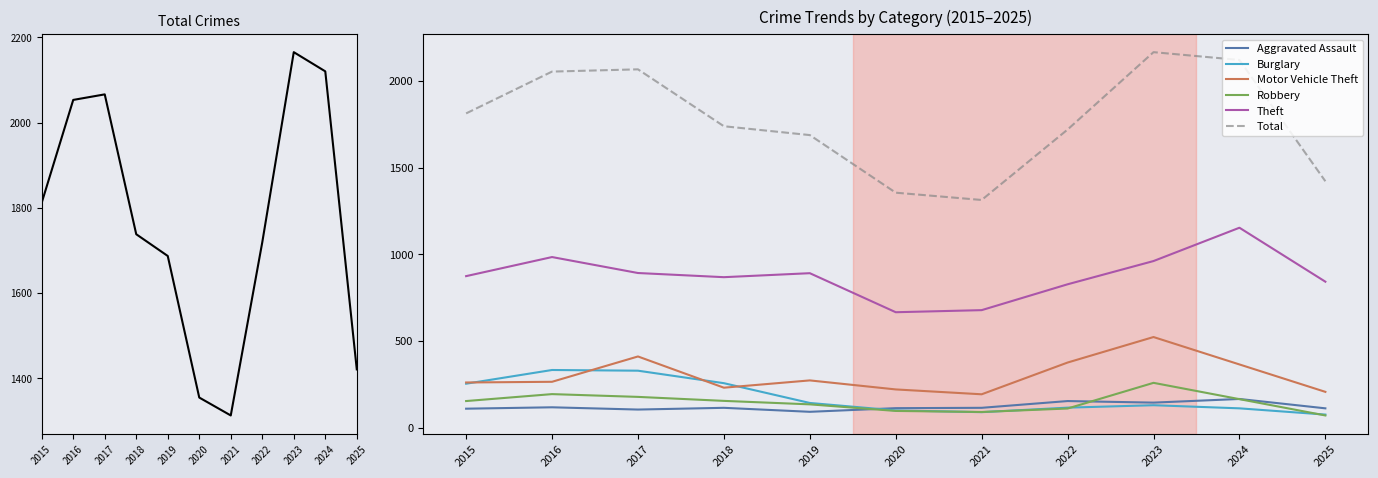

At which category does the chart reach its peak across all series?

2023